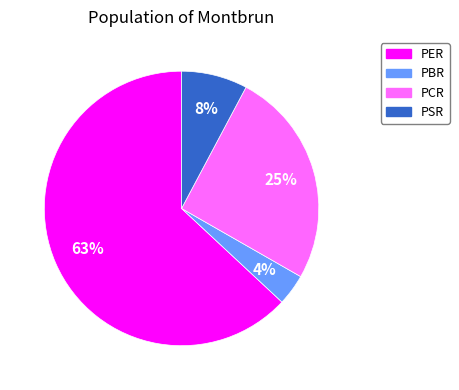

To the nearest percent, what is the difference between the PER and PBR slice percentages?

59%